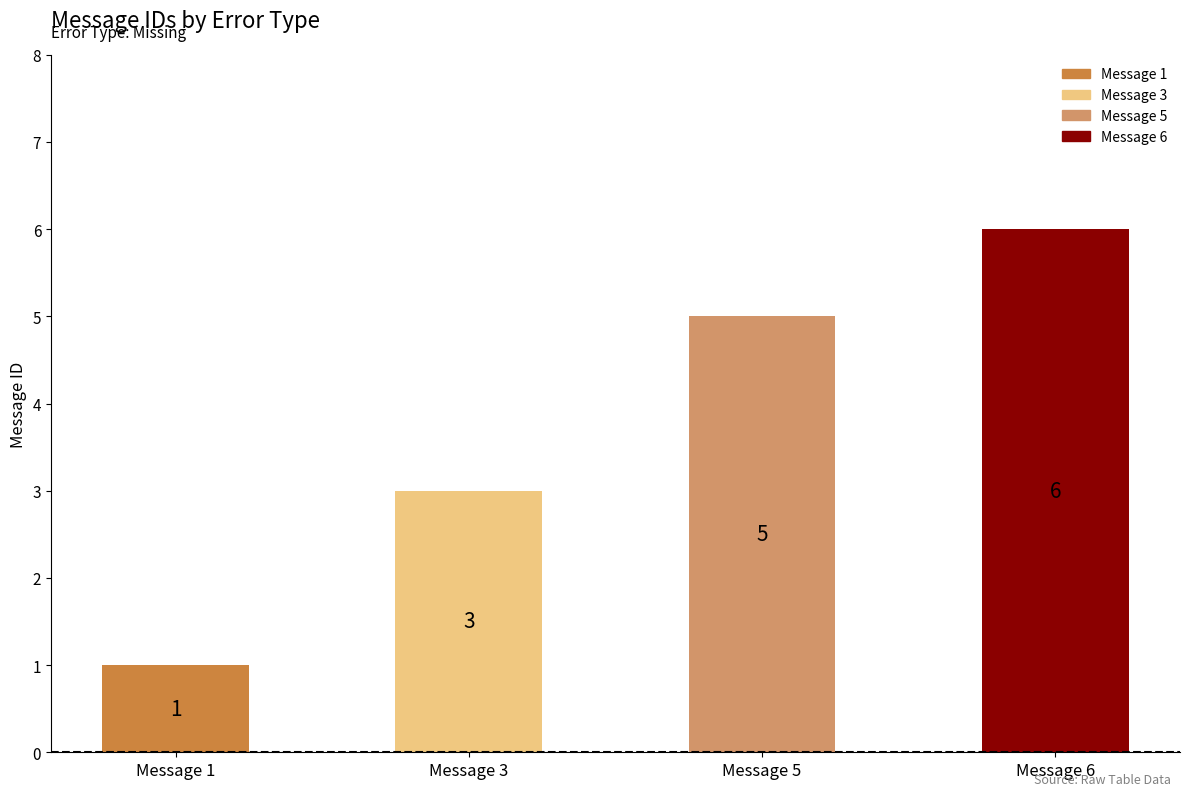

What is the change in value from Message 3 to Message 5?

+2